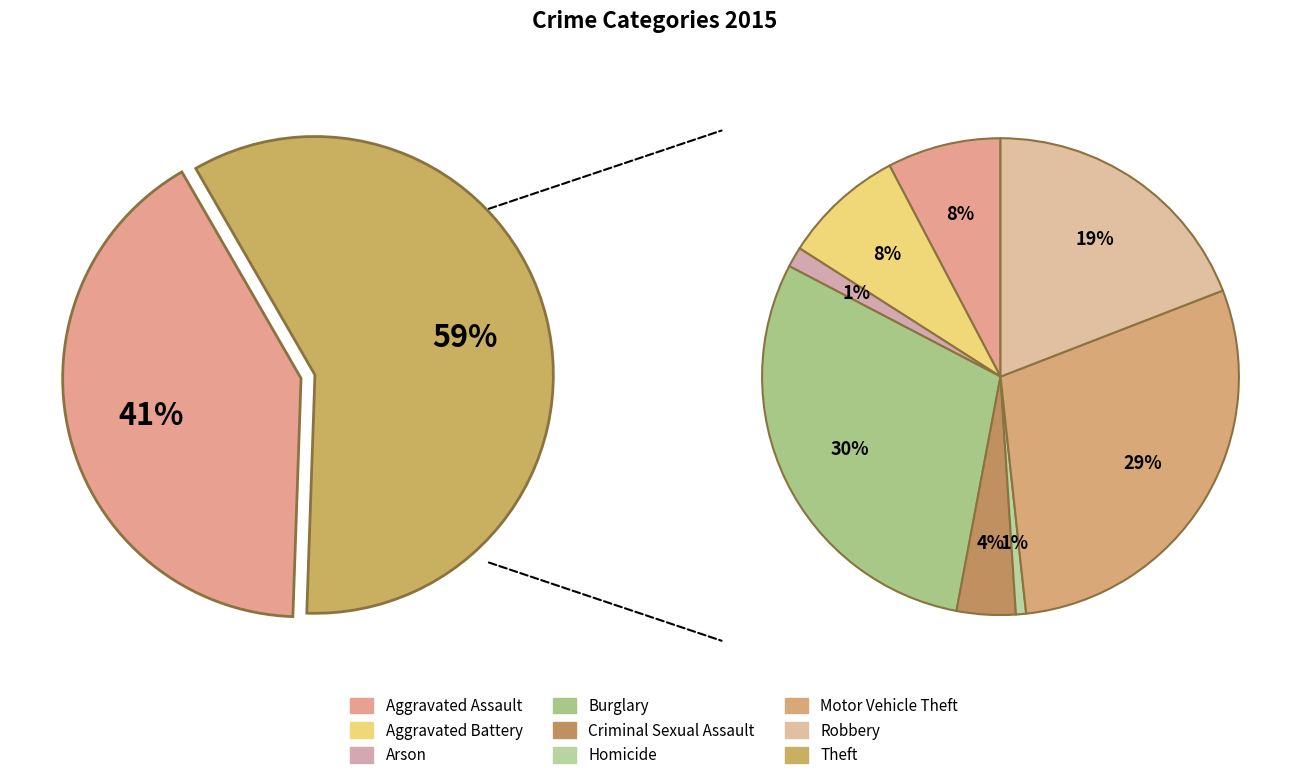

Which category has the smallest portion of the pie?

Homicide